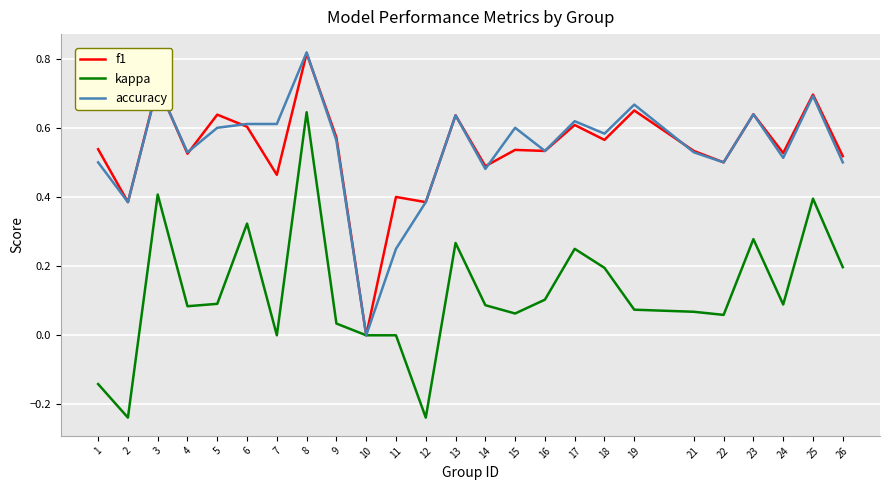

Between 10 and 19, which series saw the biggest shift?

accuracy